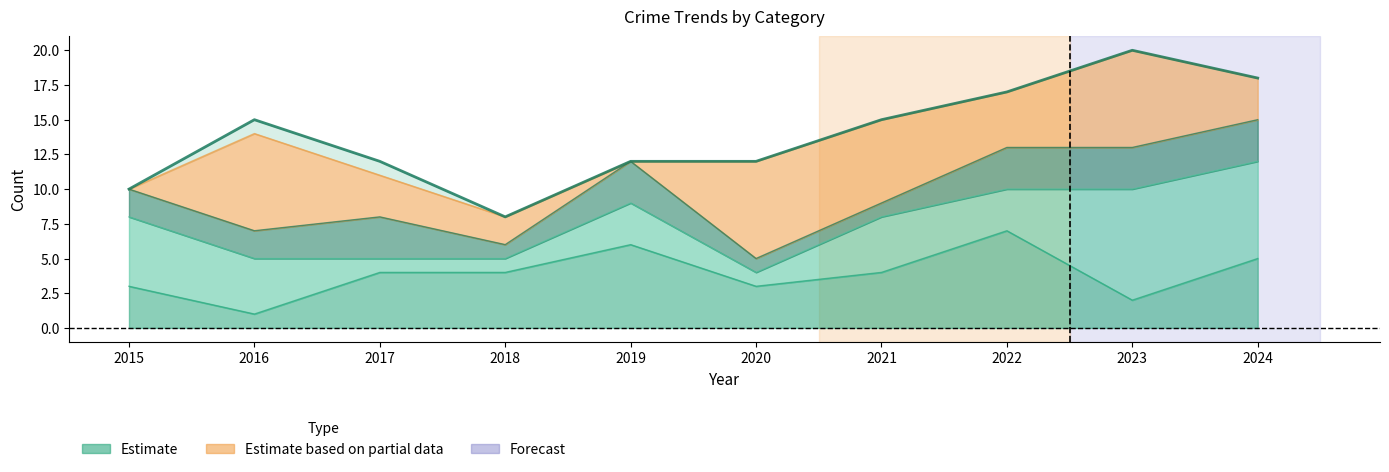

Reading right to left, transcribe all the data shown in this chart.

18	20	17	15	12	12	8	12	15	10